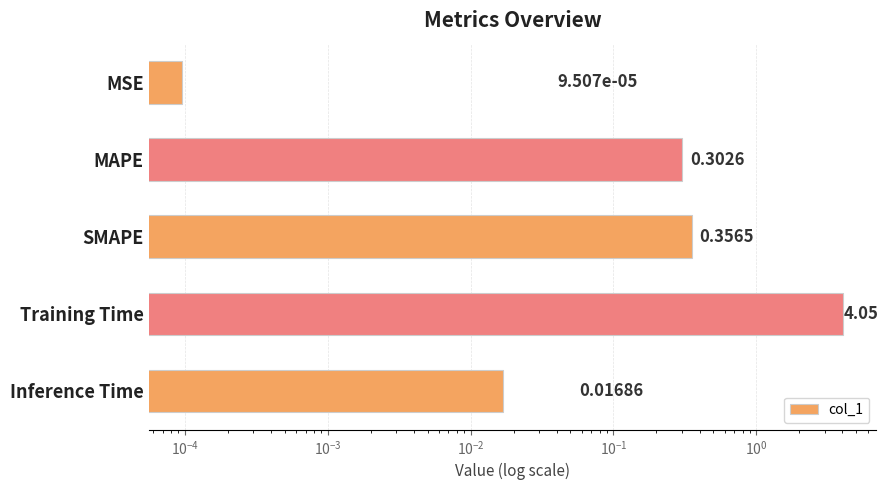

What is the maximum value shown in the chart?

4.1